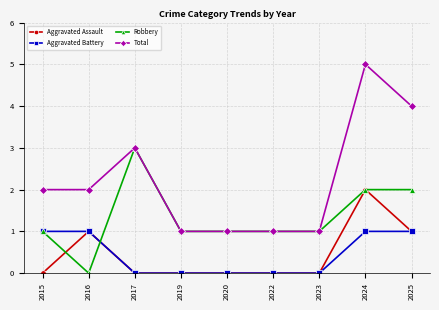

What is the spread (max minus min) of values at 2022?

1